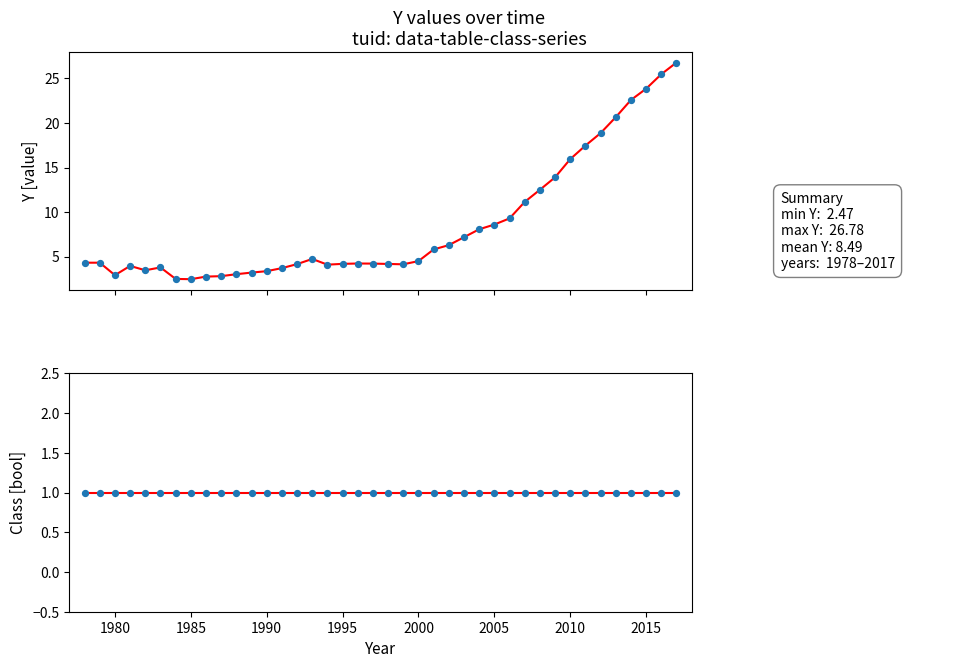

Which series contains the highest Y value?

Y (fit)